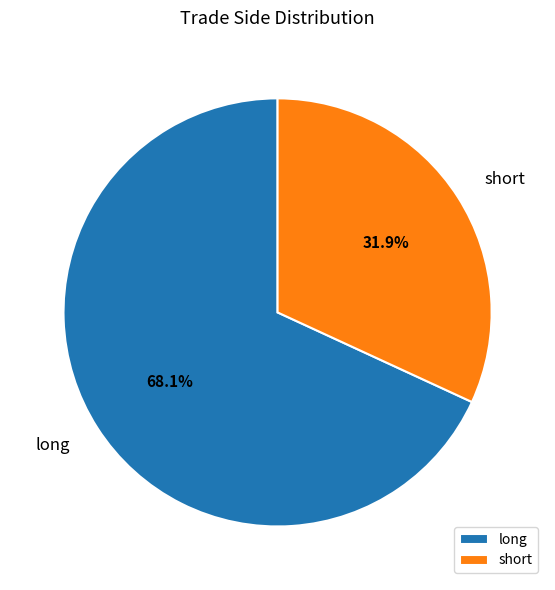

What is the ratio of the value at long to the value at short?

2.1